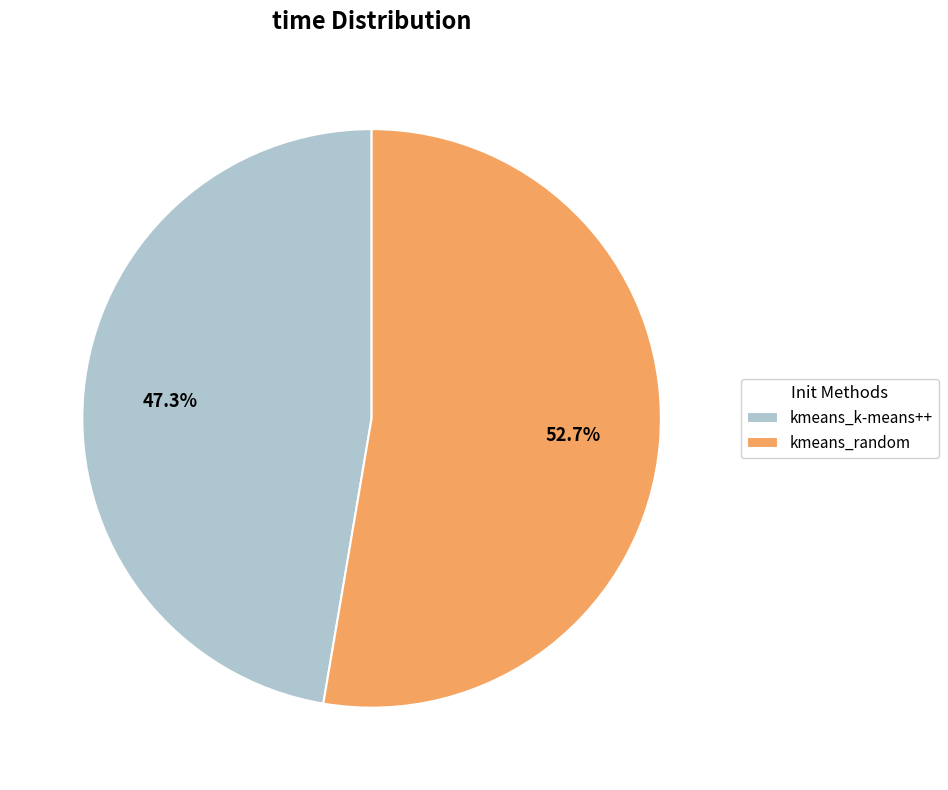

Is it true that kmeans_k-means++ is 47% of the pie?

True